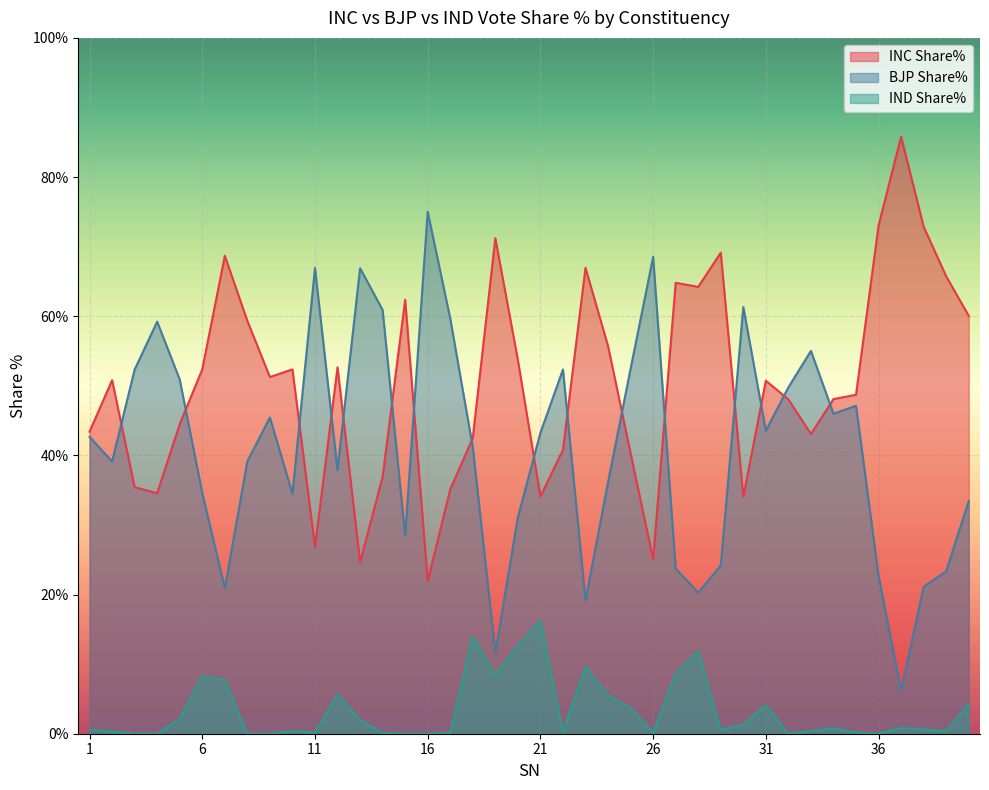

True or false: IND Share% and BJP Share% cross at least once.

False